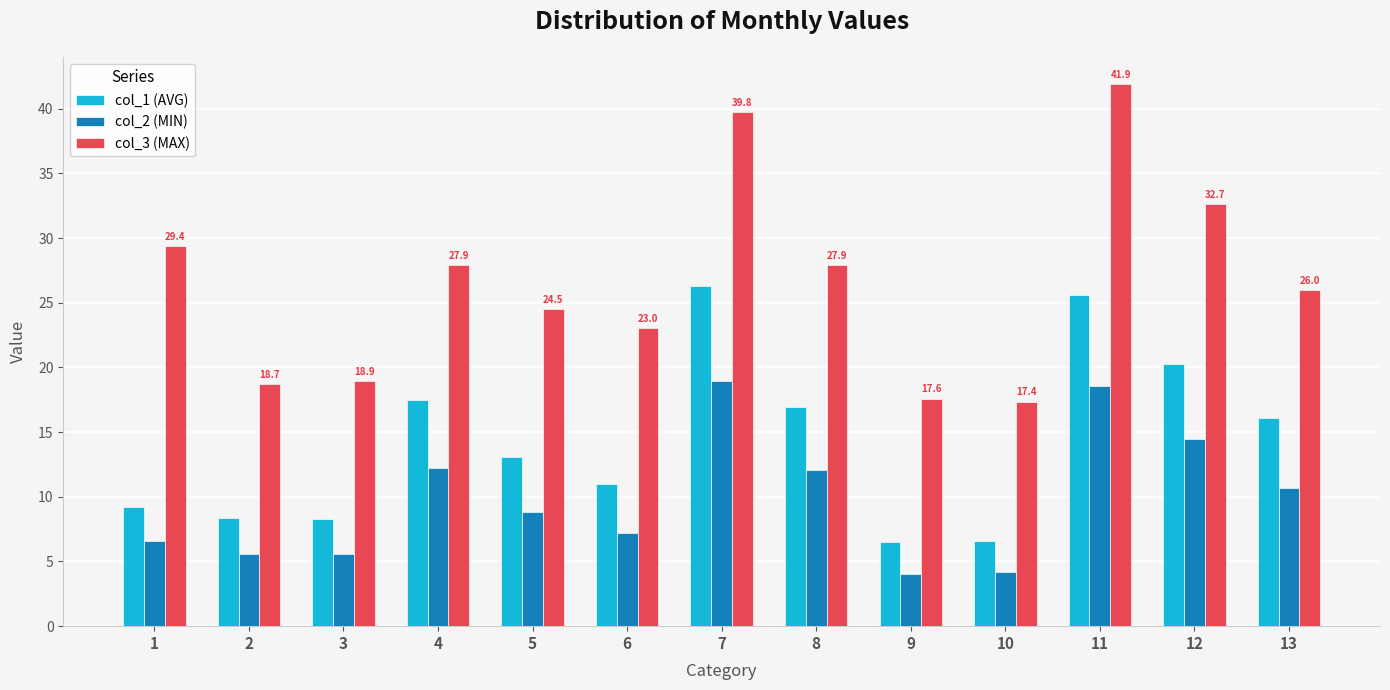

Is the value of col_2 (MIN) at 6 greater than the value of col_3 (MAX) at 10?

No